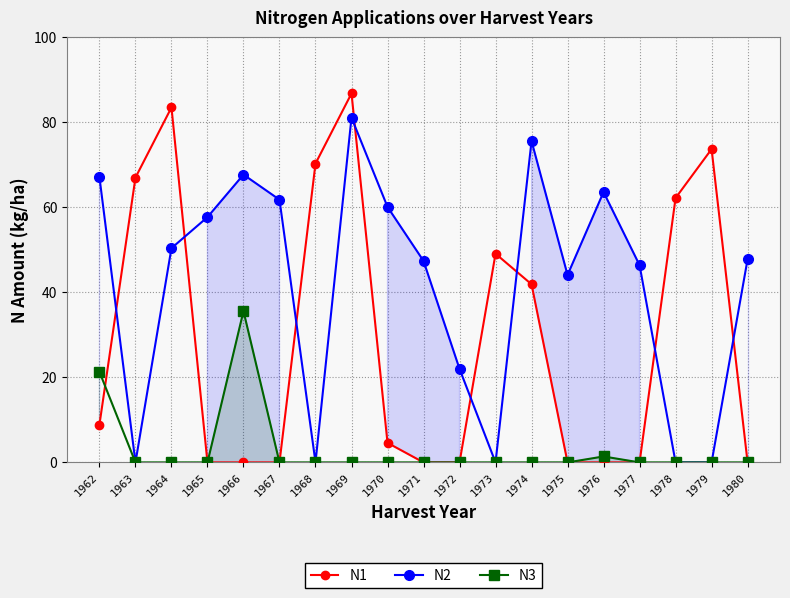

What is the maximum value for N1?

86.8